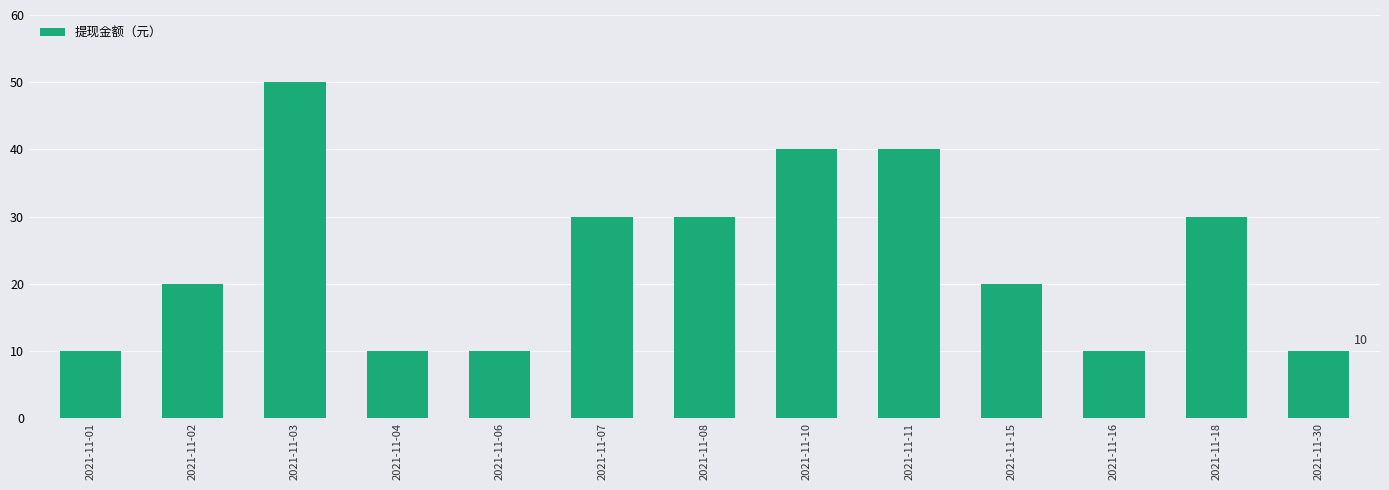

What is the value of the 12th bar from the left?

30